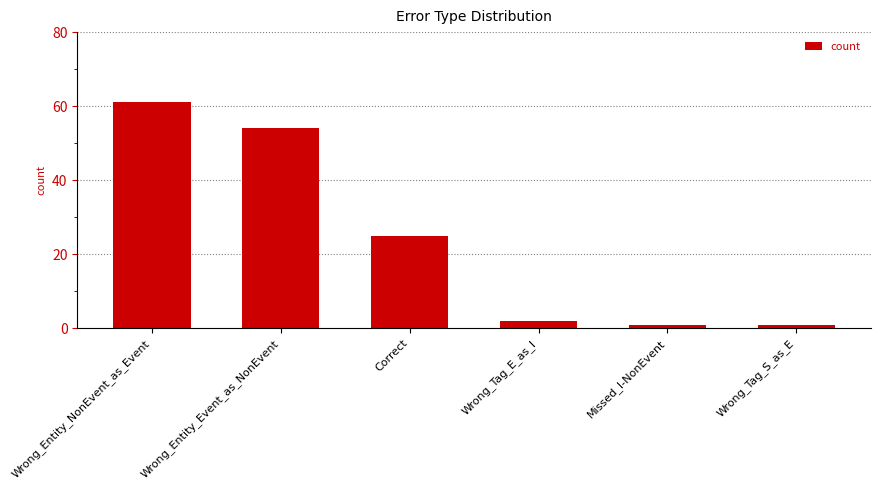

Reading left to right, extract all data points from this chart.

61	54	25	2	1	1